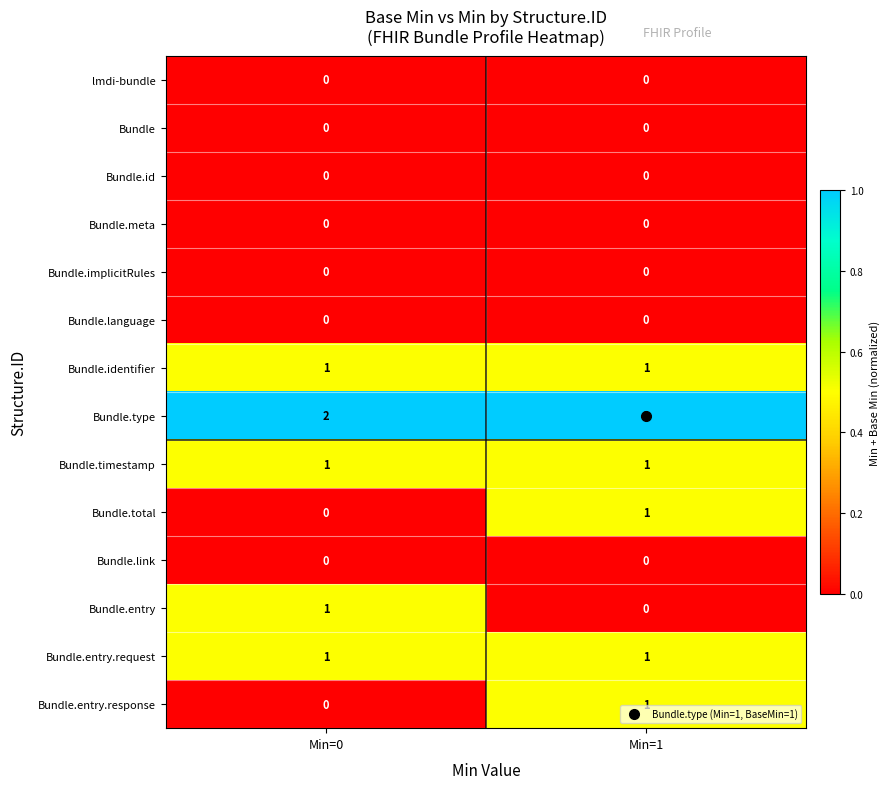

The Bundle.identifier series shows 1 at Min=1. True or false?

True